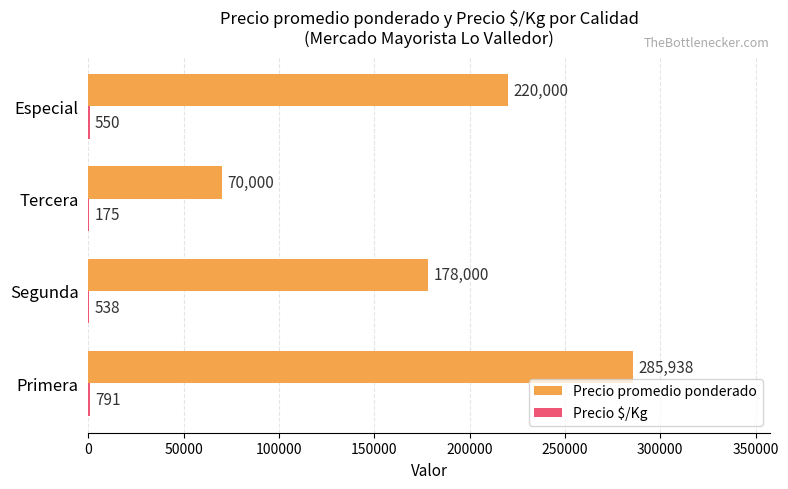

How many Precio promedio ponderado values are between 178000 and 285938?

3